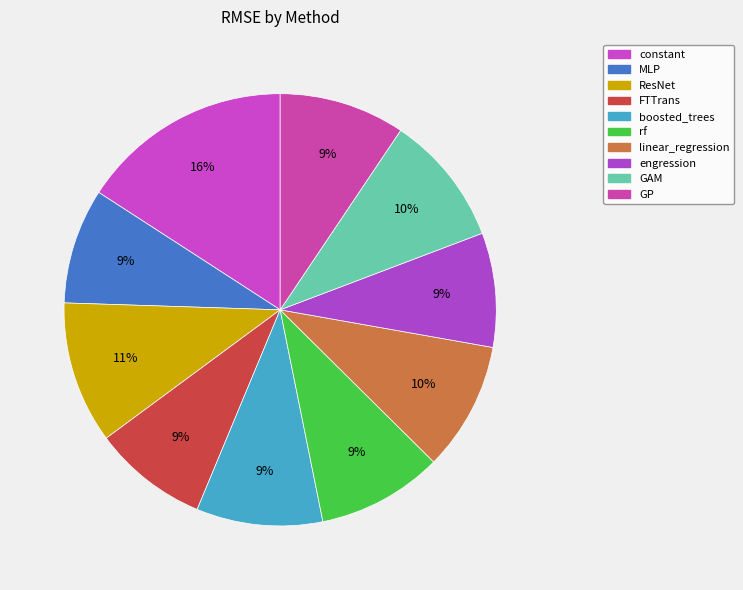

What percentage is NOT represented by constant?

84.1%